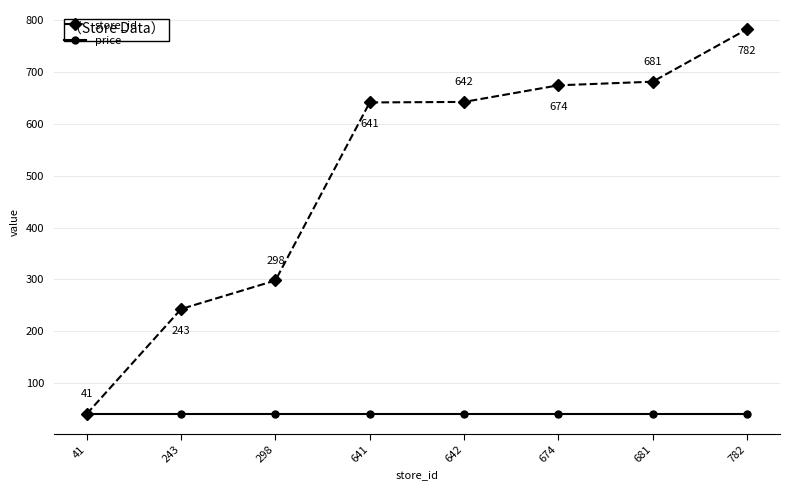

True or false: store_id has a value of 298.0 at 298.

True